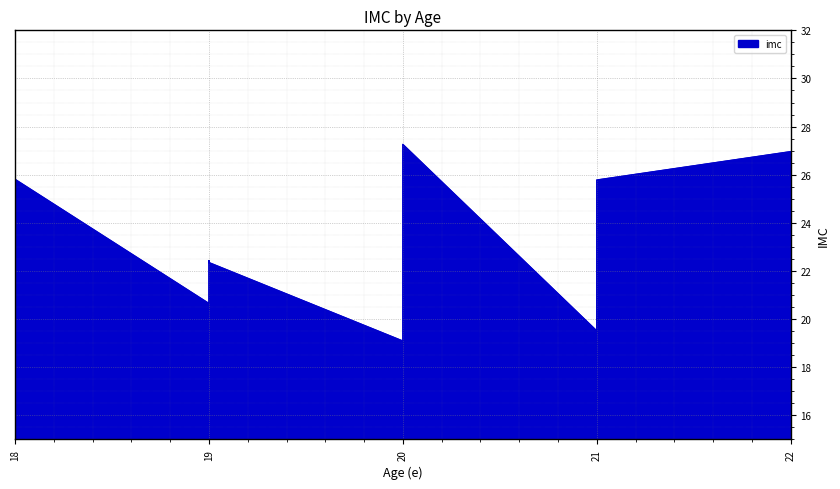

The value at 18 is 25.8. True or false?

True